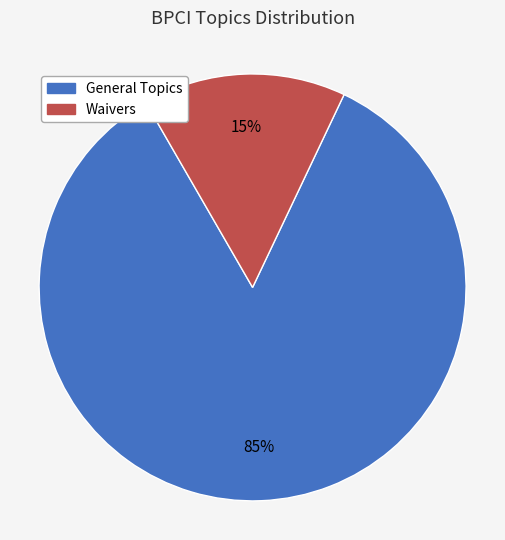

Is there a majority slice in this chart?

Yes